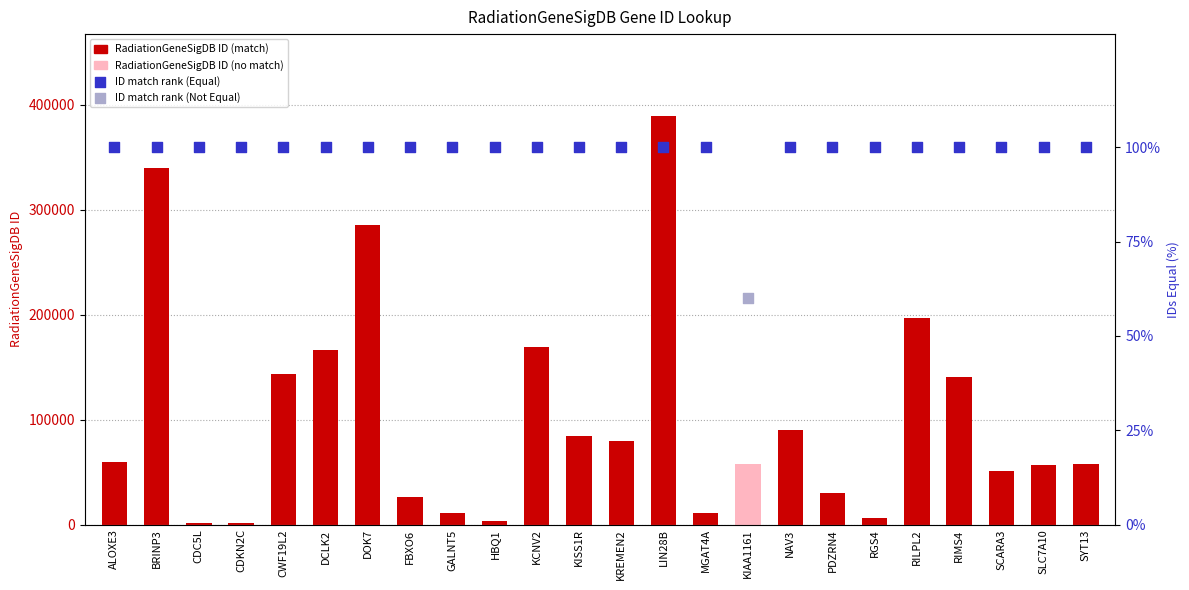

What is the change in value from LIN28B to SLC7A10?

-333120